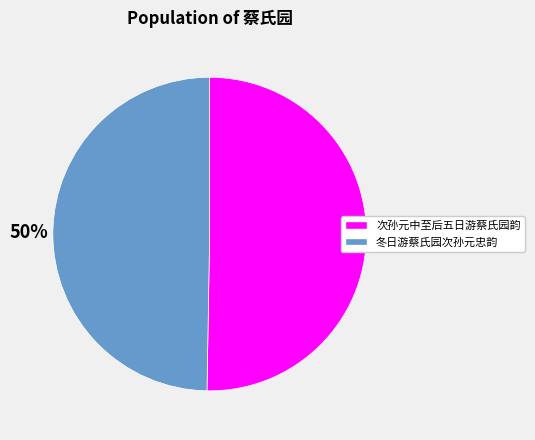

To the nearest percent, what is the average slice percentage?

50%